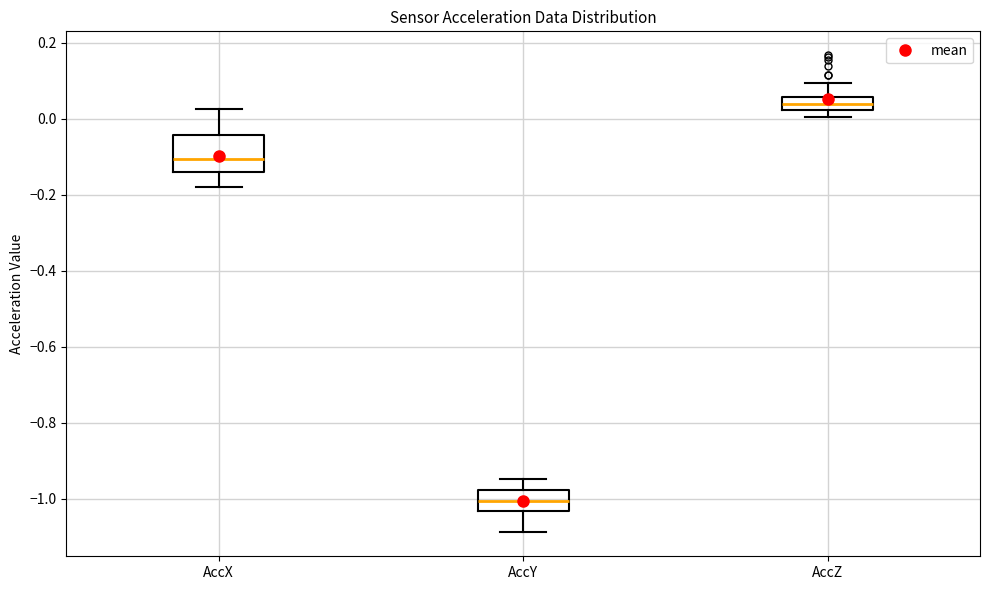

Reading left to right, read every box against the y-axis: the position of its median line, the range the box covers, and the ends of its whiskers. The values are not printed on the chart, so give them approximately, as read against the axis.

AccX: median -0.10, box -0.14 to -0.04, whiskers -0.18 to 0.02
AccY: median -1.00, box -1.04 to -0.98, whiskers -1.08 to -0.94
AccZ: median 0.04, box 0.02 to 0.06, whiskers 0.00 to 0.10